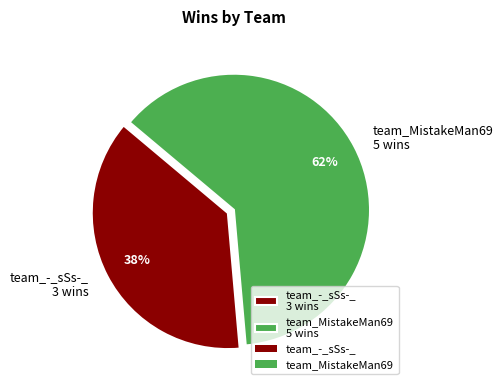

Which has a higher value, team_MistakeMan69 5 wins or team_-_sSs-_ 3 wins?

team_MistakeMan69 5 wins